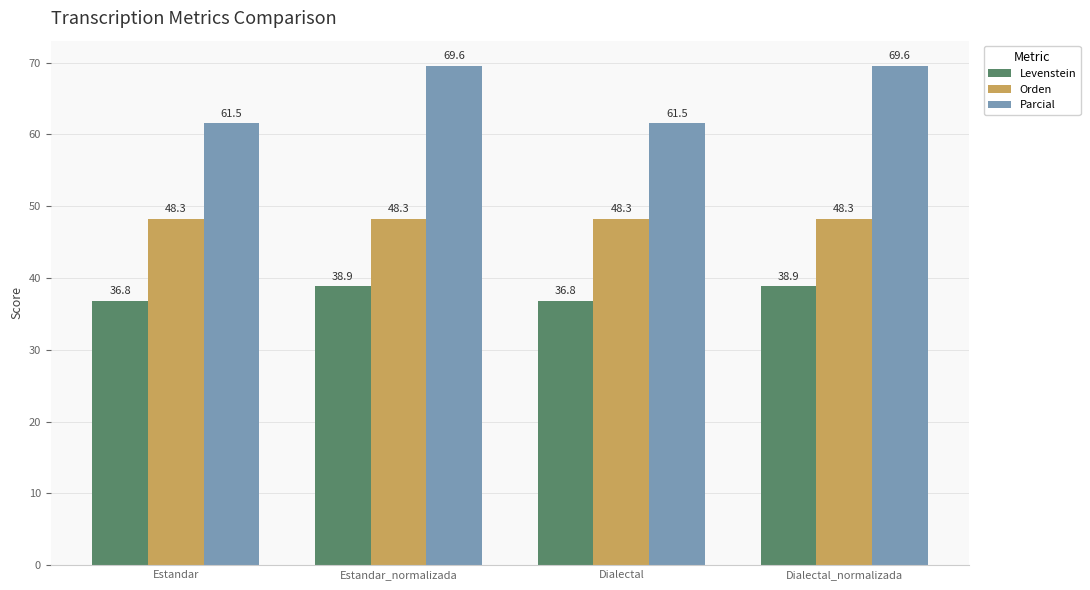

What is the spread (max minus min) of values at Estandar_normalizada?

30.7